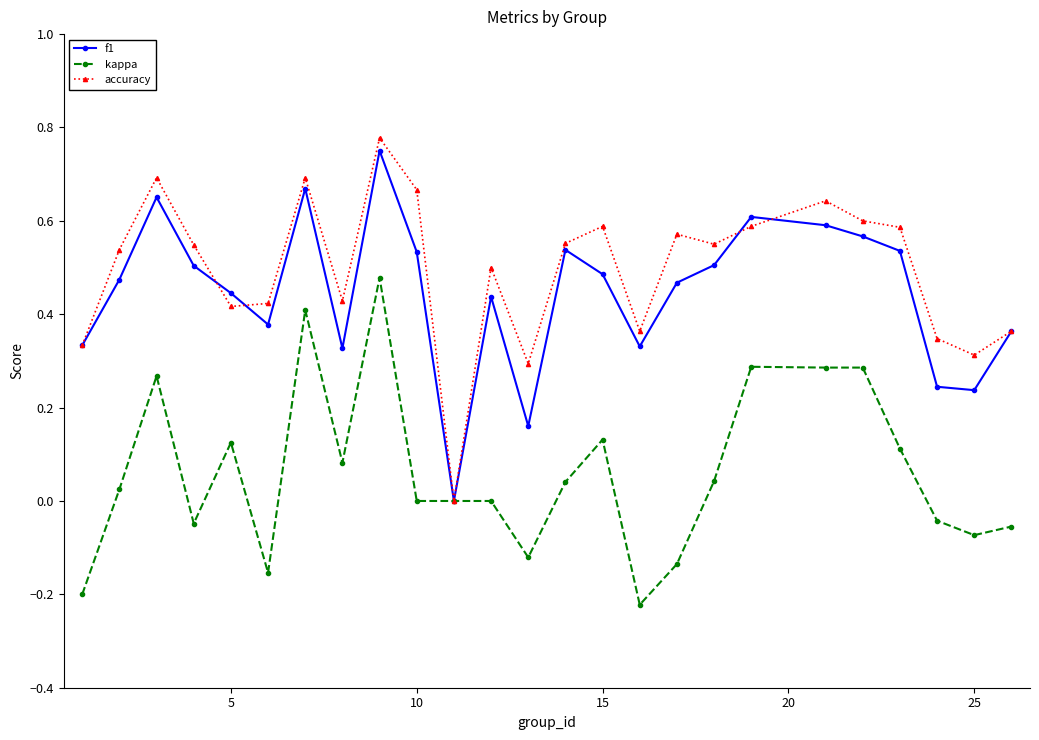

How many data points in accuracy are above 0?

24